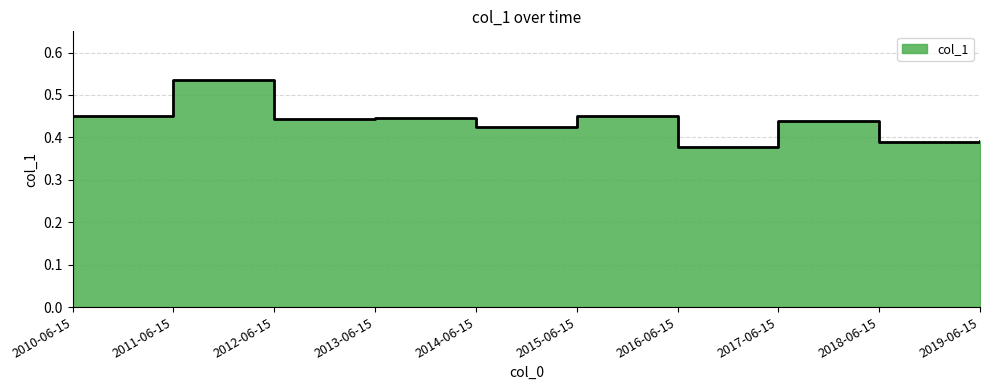

What is the label of the 5th point from the left?

2014-06-15